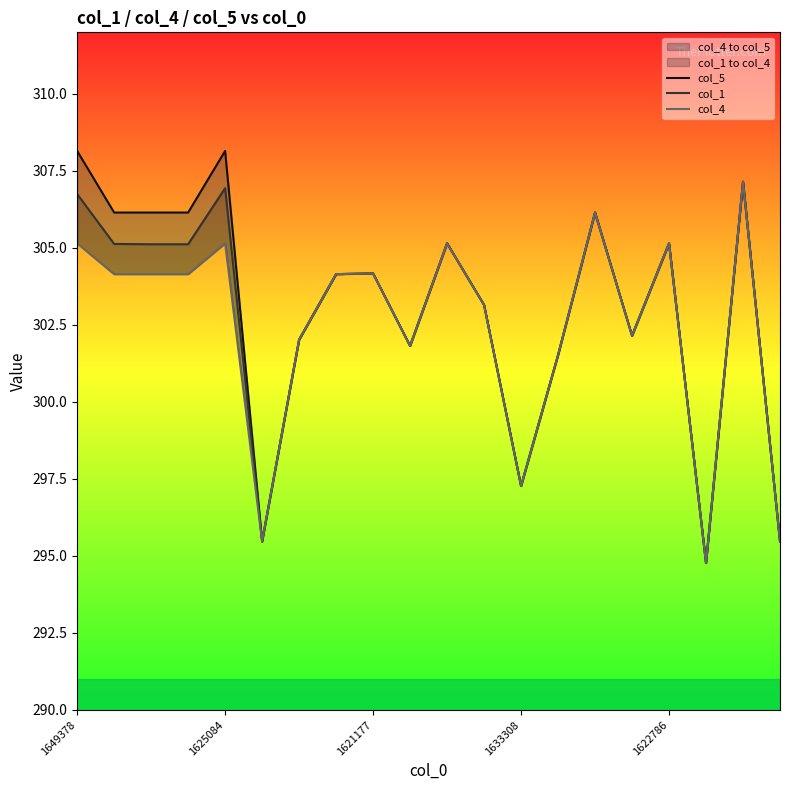

How many lines are shown in the chart?

3